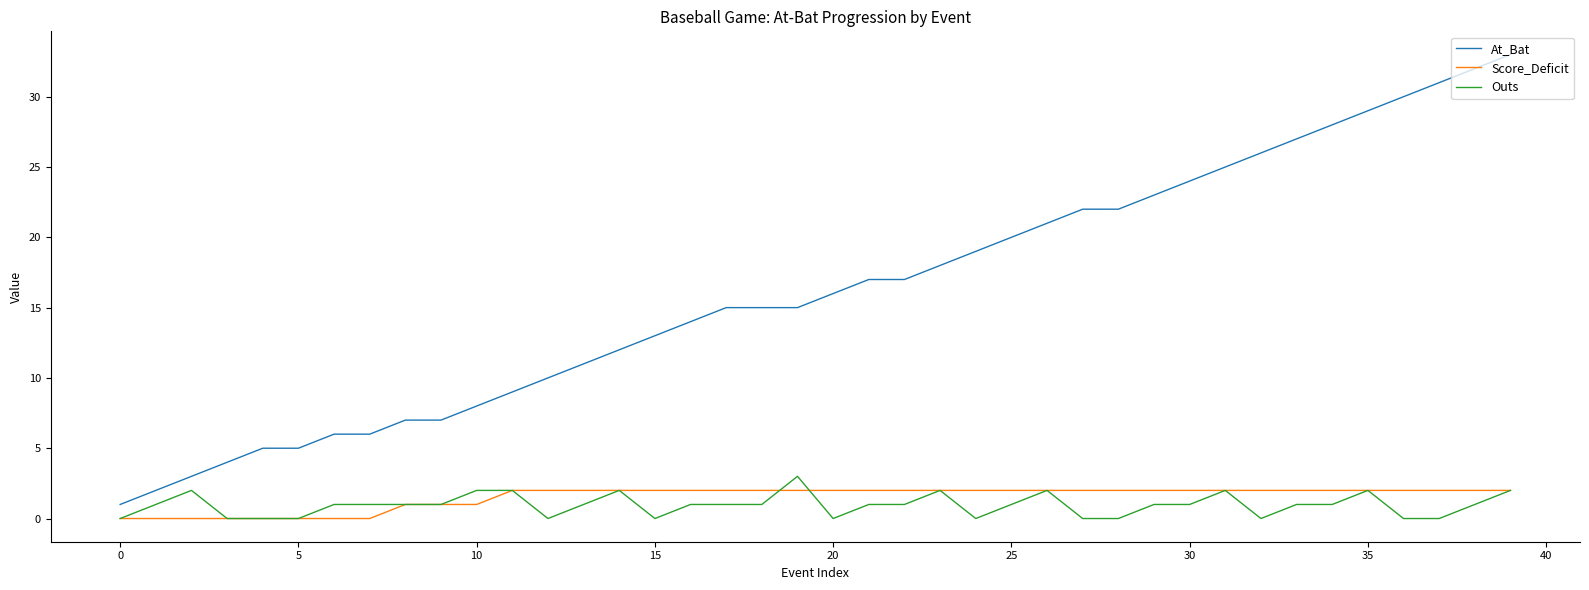

True or false: At_Bat and Score_Deficit cross at least once.

False